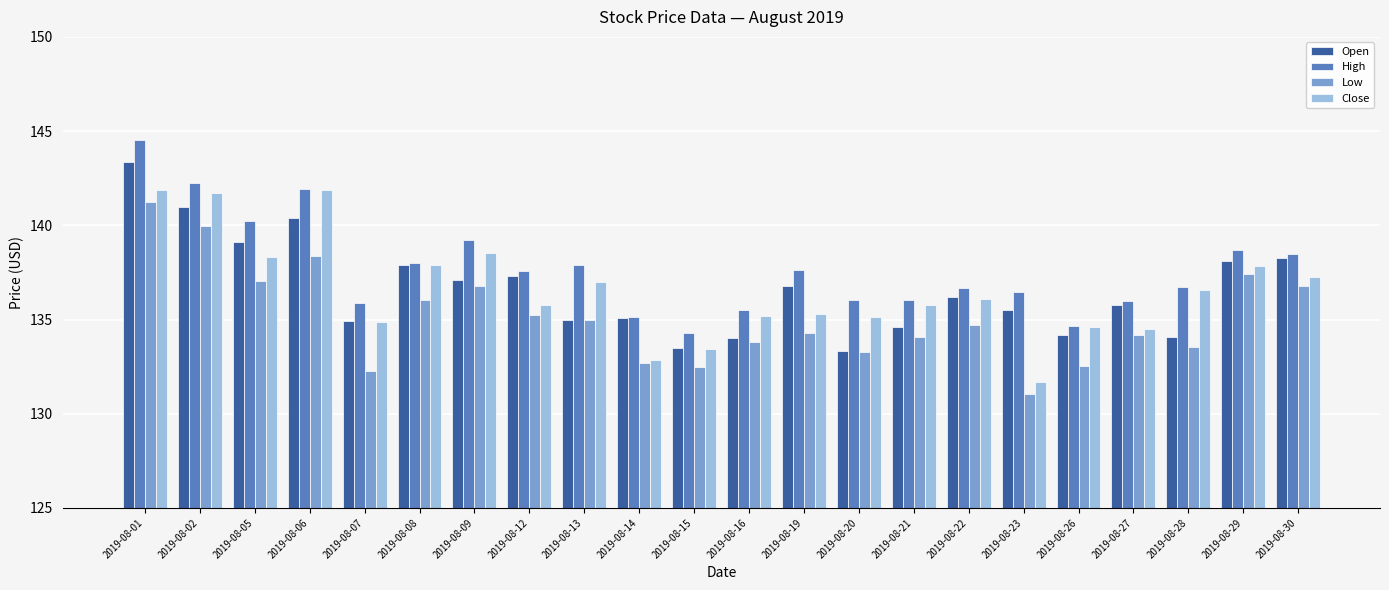

What is the difference between the maximum and minimum values in the Close series?

10.2